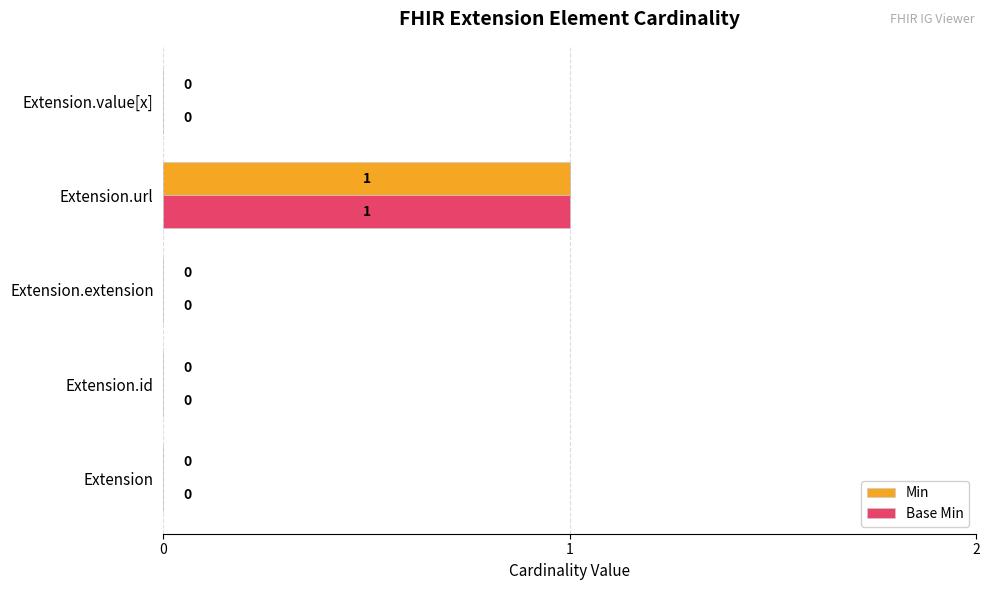

Which label corresponds to the largest value in the chart?

Extension.url